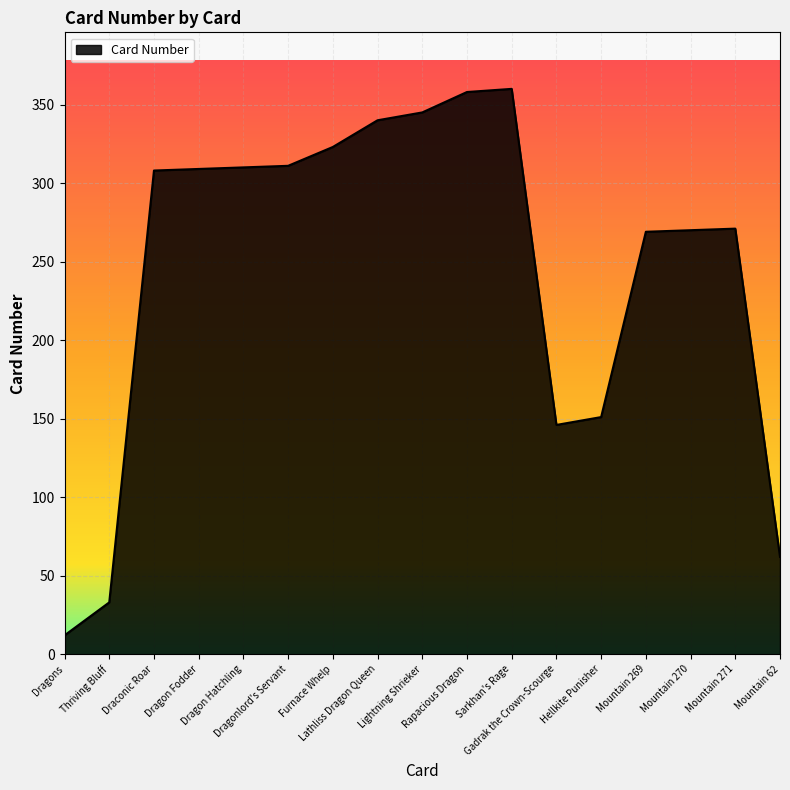

What is the maximum value shown in the chart?

360